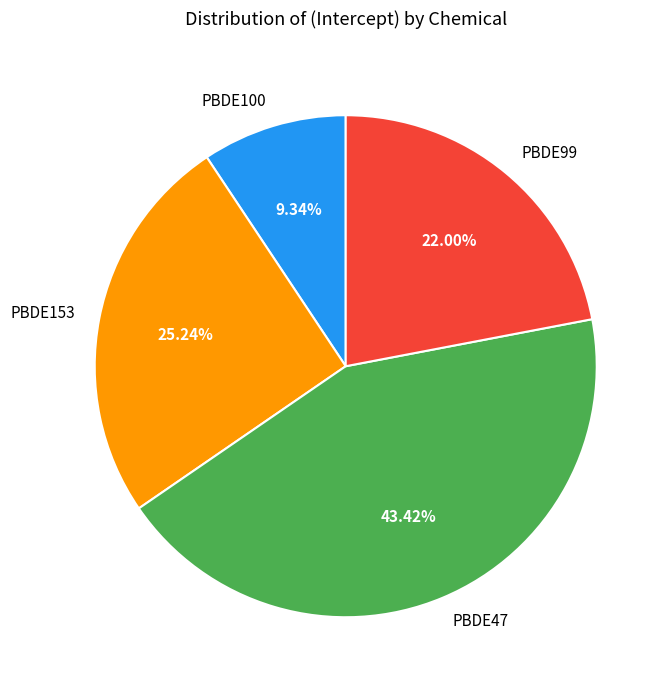

Rank the categories by value from lowest to highest.

PBDE100, PBDE99, PBDE153, PBDE47